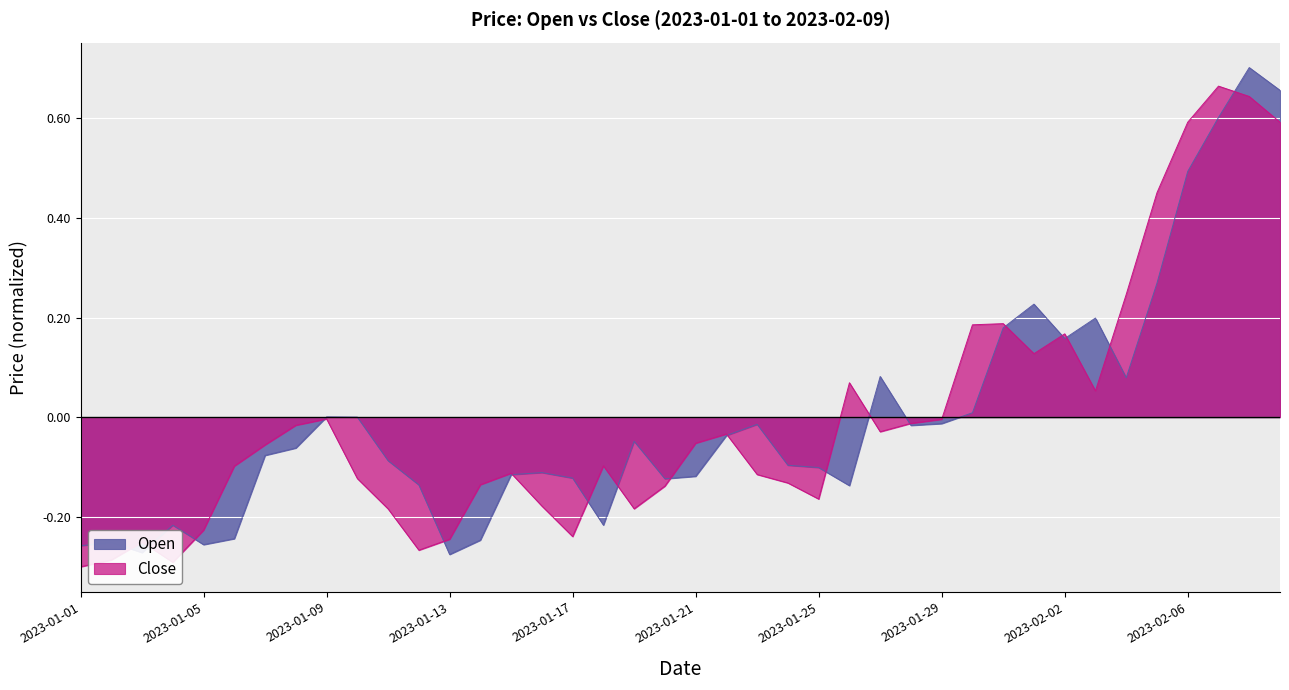

What is the lowest value of the Close series?

-0.3